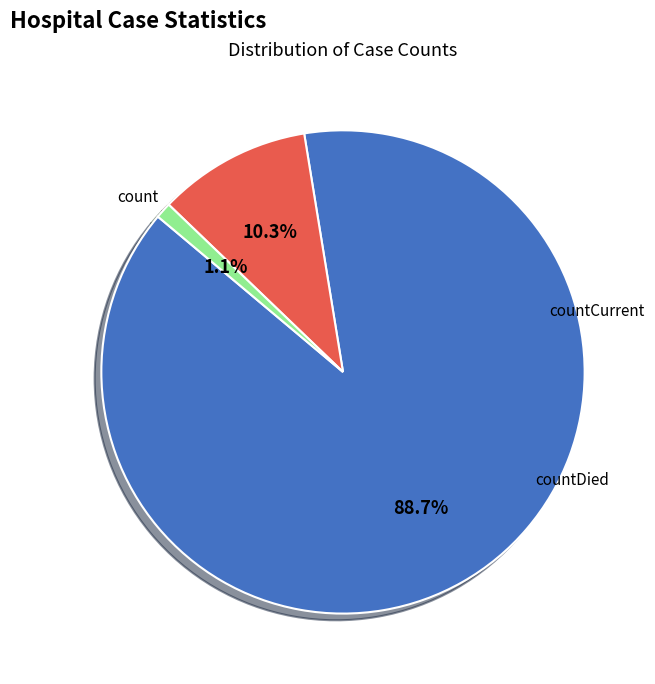

Does any single category account for the majority?

Yes